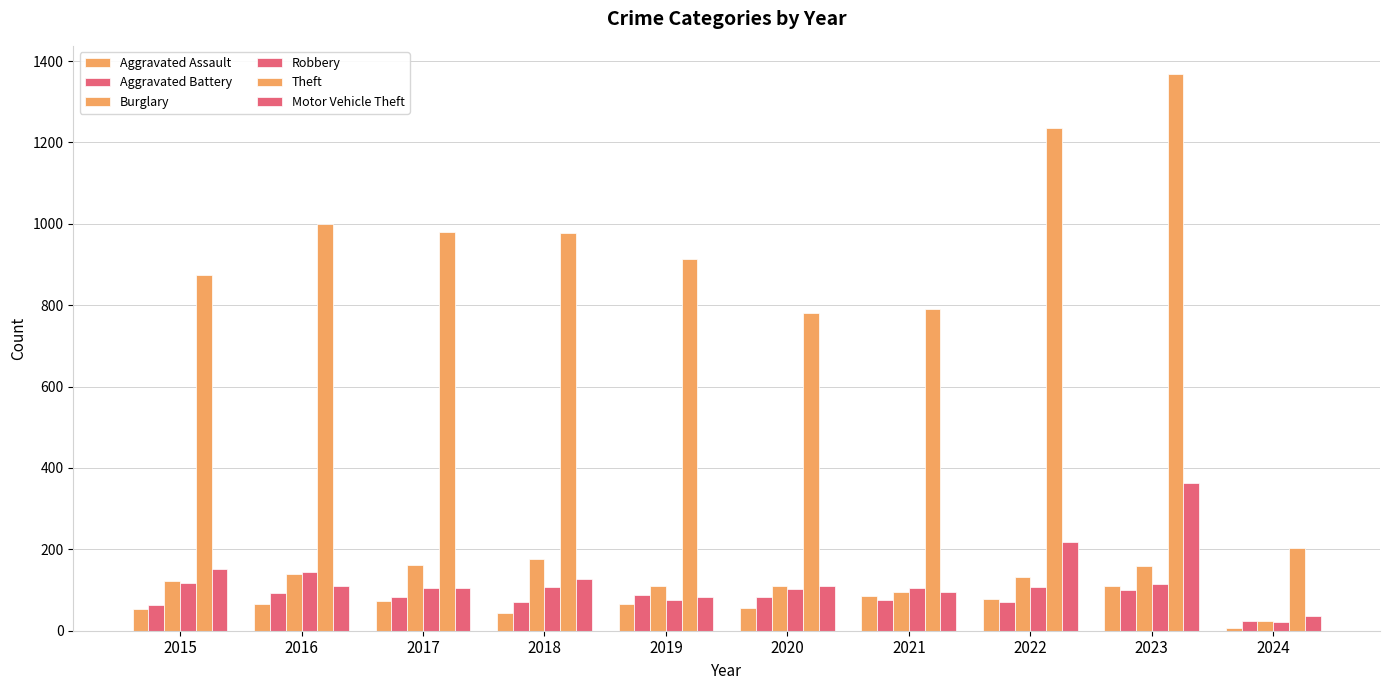

Count the number of data series in this chart.

6